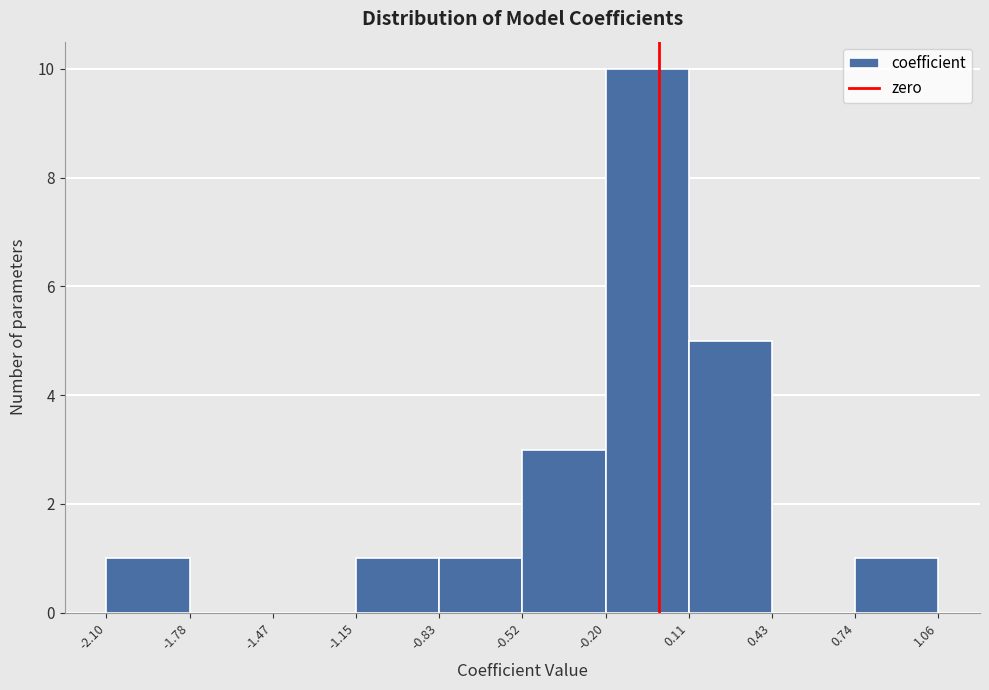

Which range on the x-axis has the tallest bar?

-0.20 to 0.11